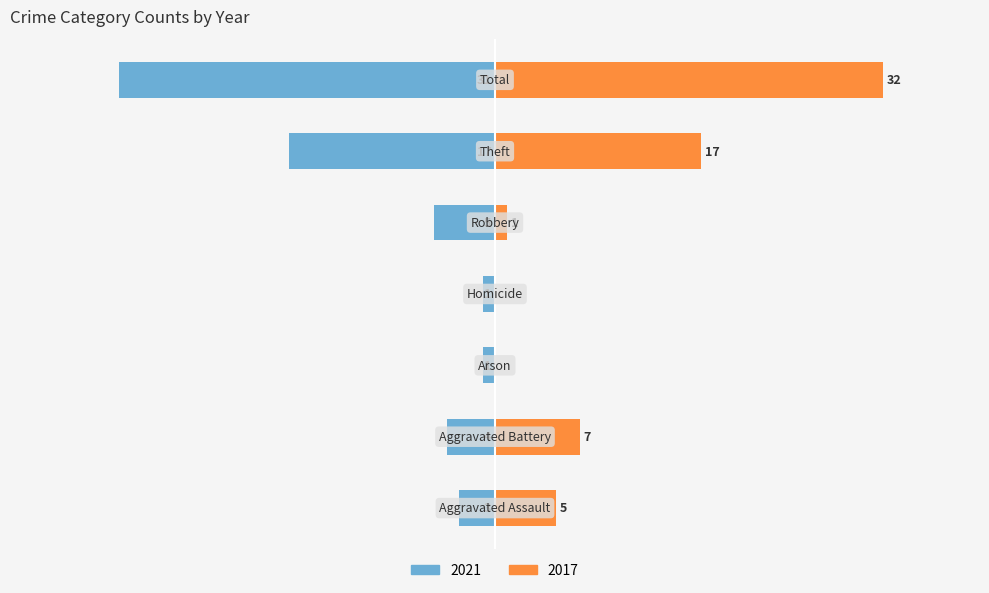

What is the difference between the maximum and minimum values in the 2017 series?

32